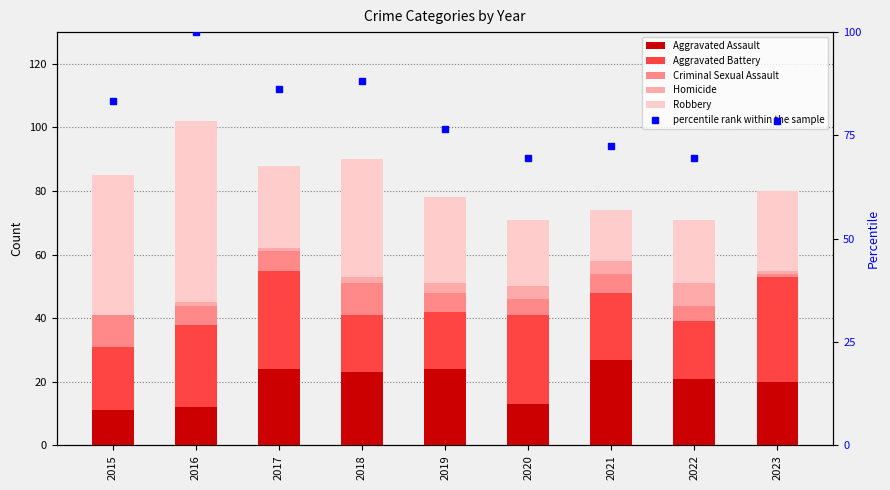

The Robbery series shows 44.0 at 2015. True or false?

True